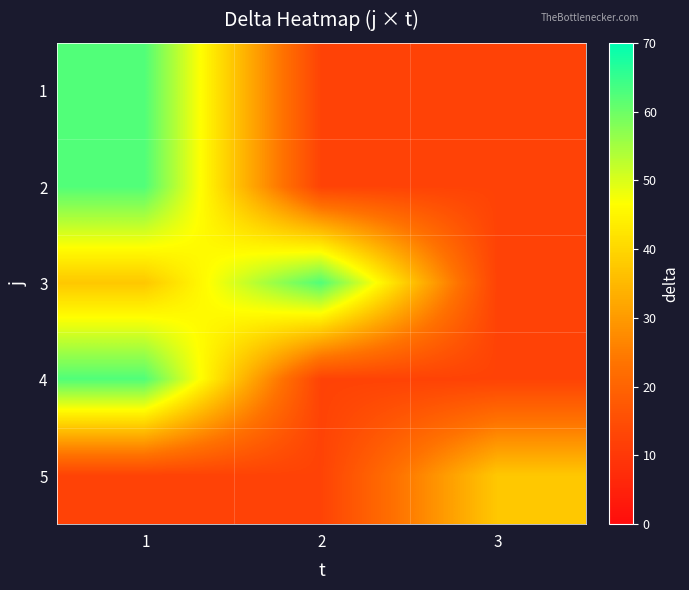

Reading left to right, list all the values displayed in this chart.

1: 1=62.5	2=12.5	3=12.5
2: 1=62.5	2=12.5	3=12.5
3: 1=37.5	2=62.5	3=12.5
4: 1=62.5	2=12.5	3=12.5
5: 1=12.5	2=12.5	3=37.5